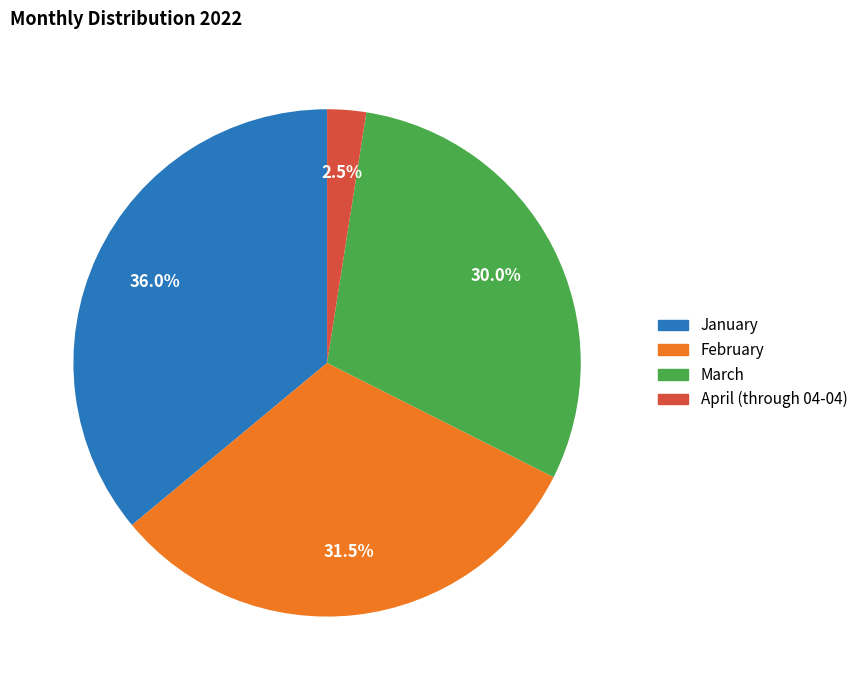

The January slice represents 36% of the pie. True or false?

True